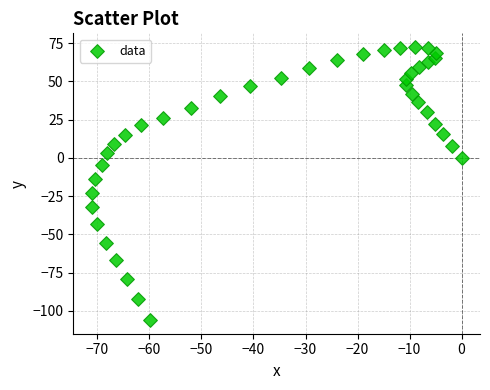

What Y value in the scatter plot is closest to -16?

-14.0